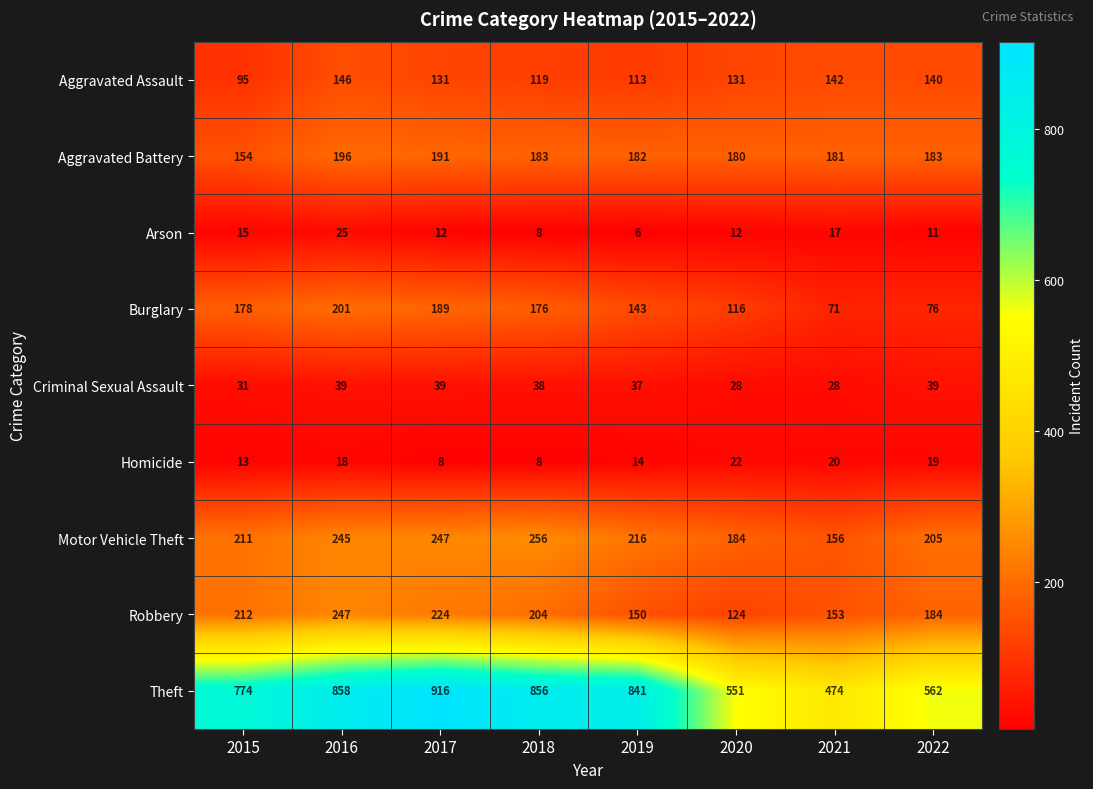

What is the minimum value shown in the chart?

6